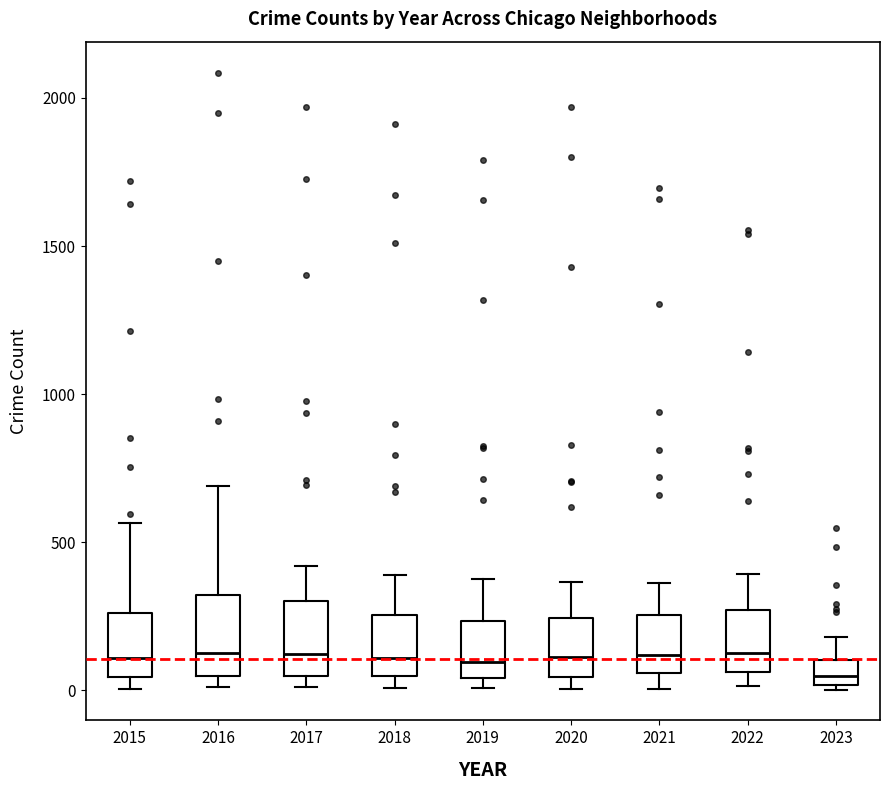

Where does the upper whisker of the box at x = 2019 end on the y-axis? The values are not printed on the chart, so give them approximately, as read against the axis.

400